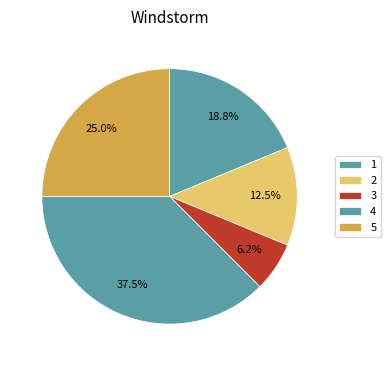

Which slice is the smallest?

3